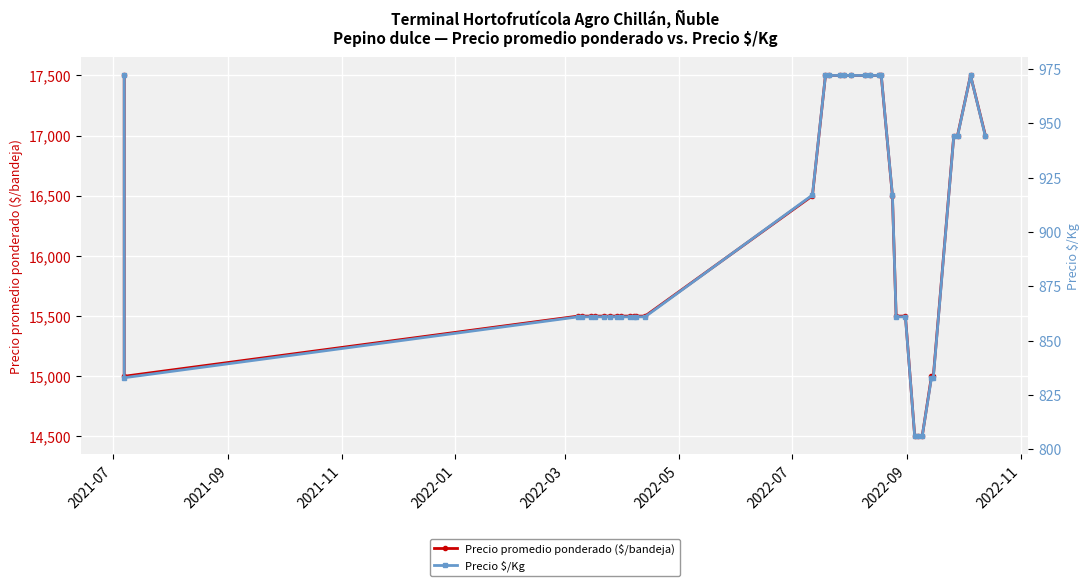

Count the number of categories in the chart.

36